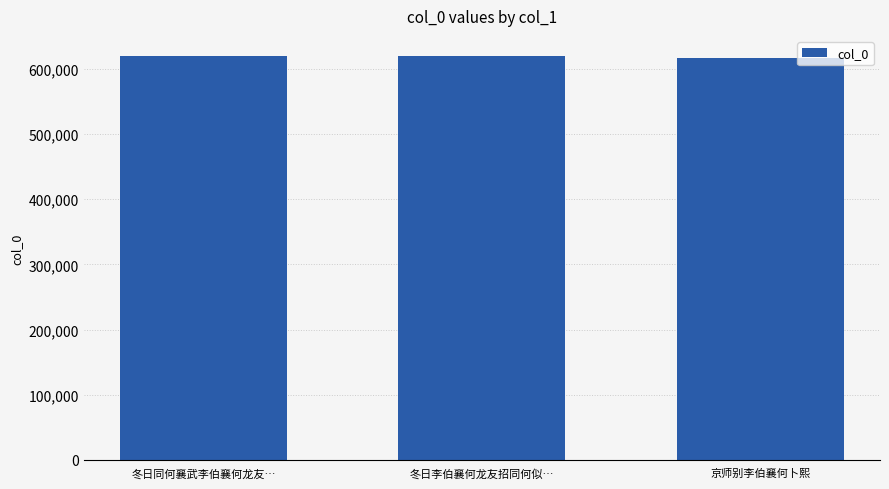

How many series are shown in this chart?

1